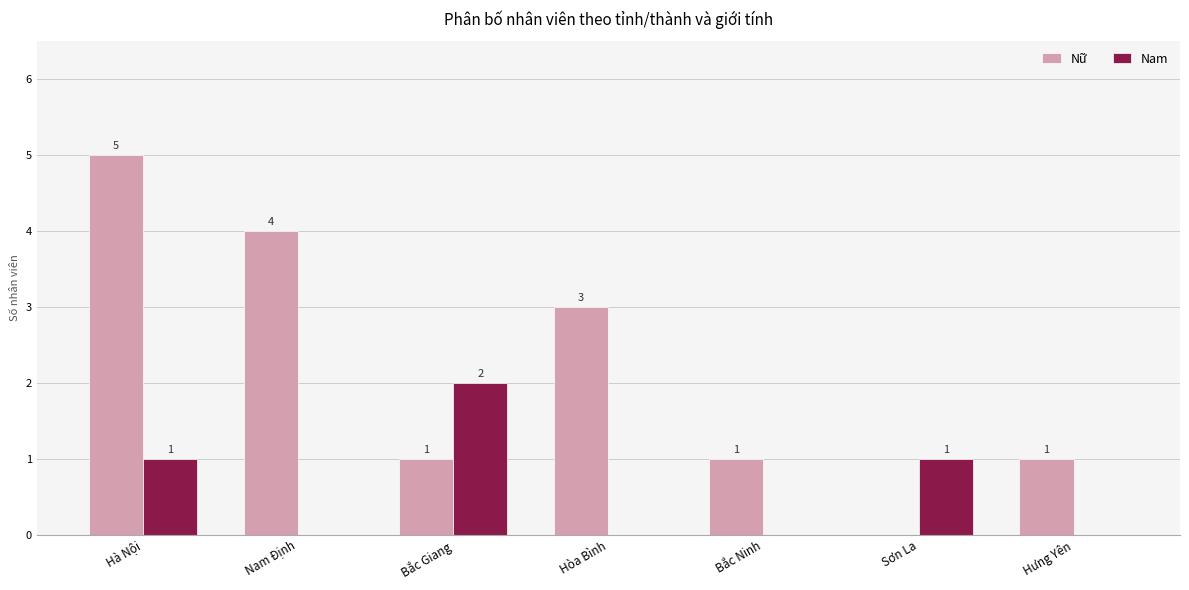

Which category has the highest value in the Nữ series?

Hà Nội